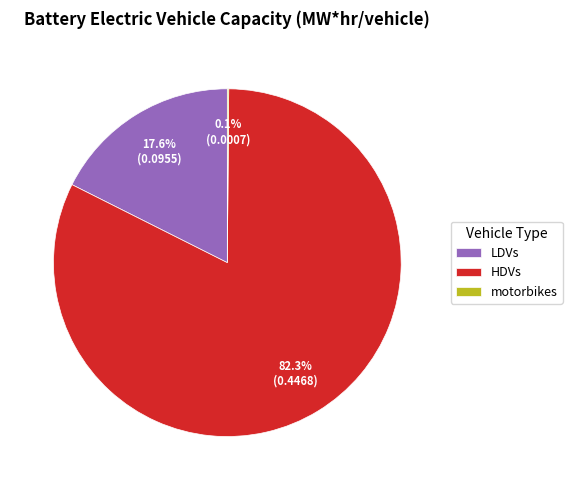

What is the largest slice in the pie chart?

HDVs